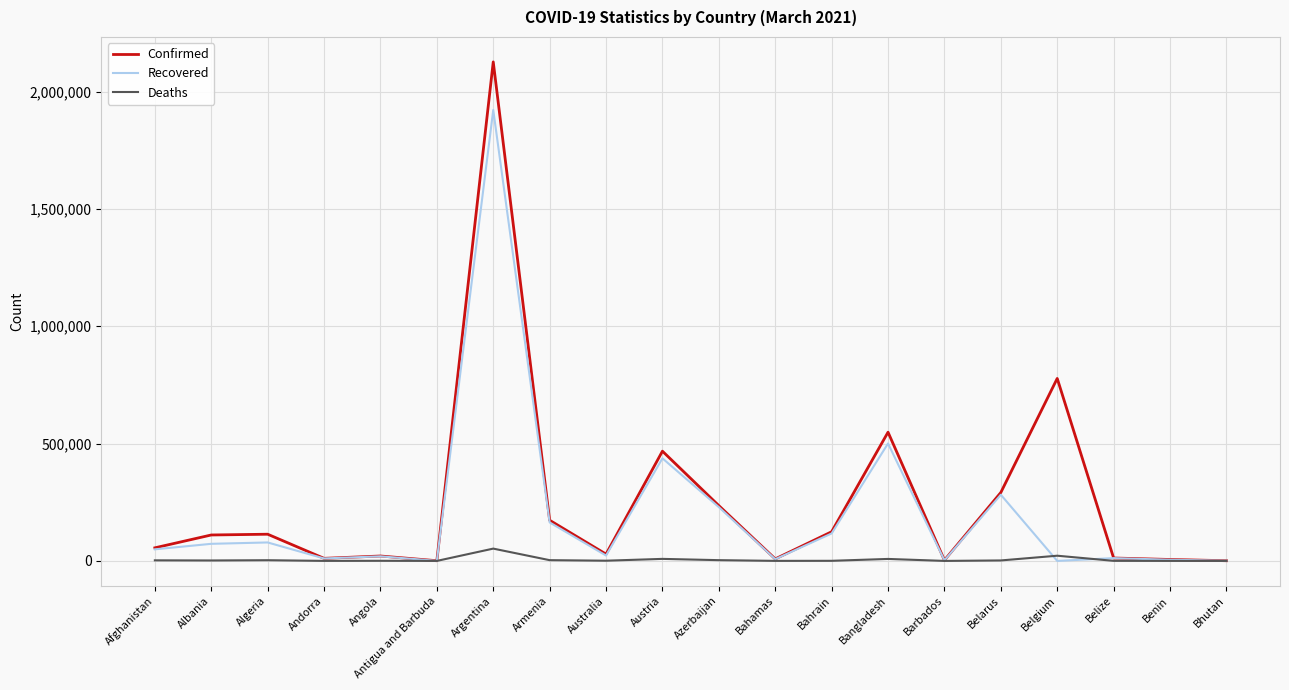

What position from the right is Benin?

2